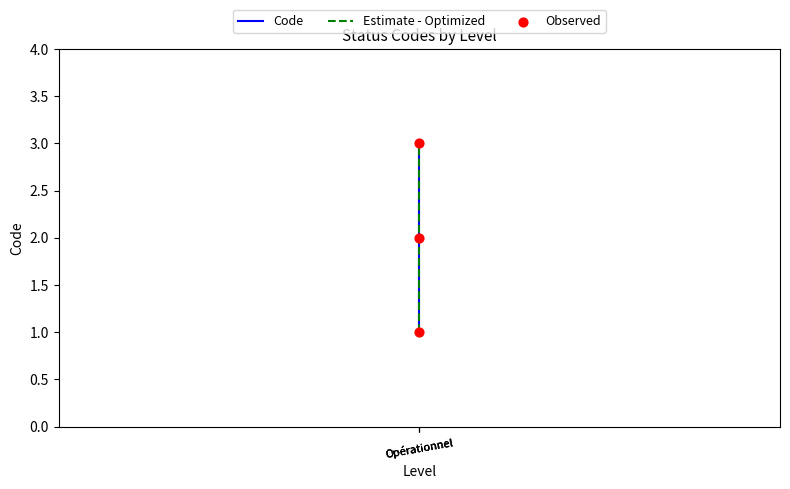

Is the value of Estimate - Optimized at Opérationnel greater than the value of Observed at Opérationnel?

No